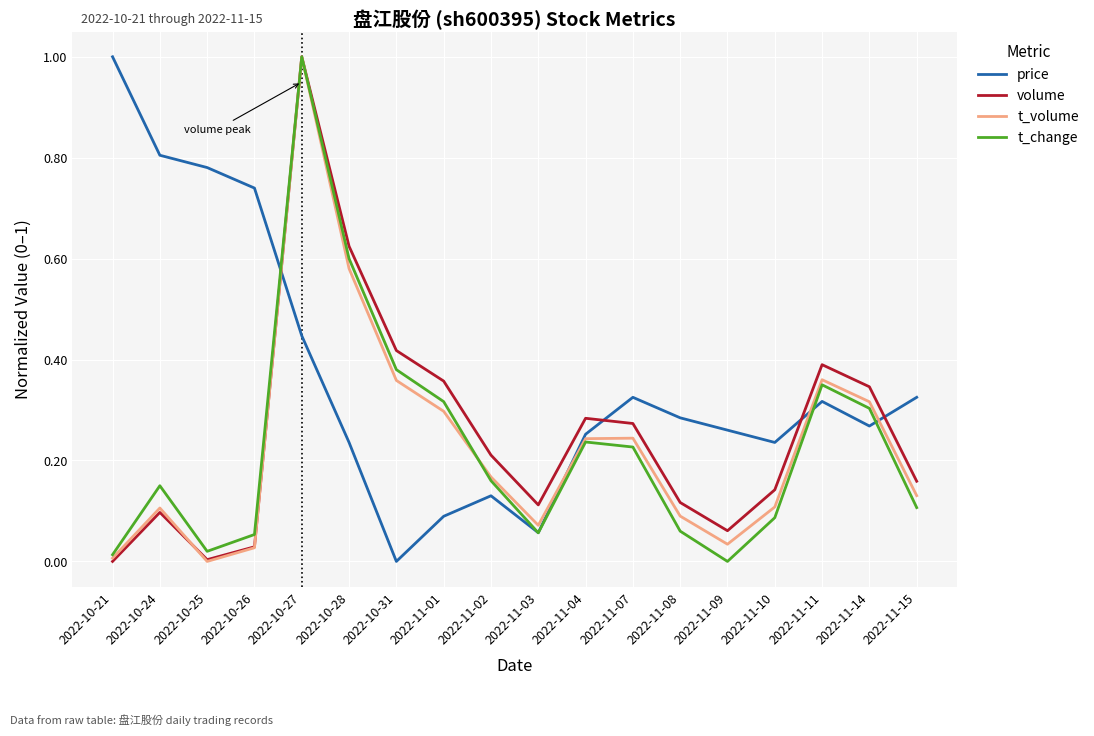

Between 2022-10-24 and 2022-11-09, which series saw the biggest shift?

price